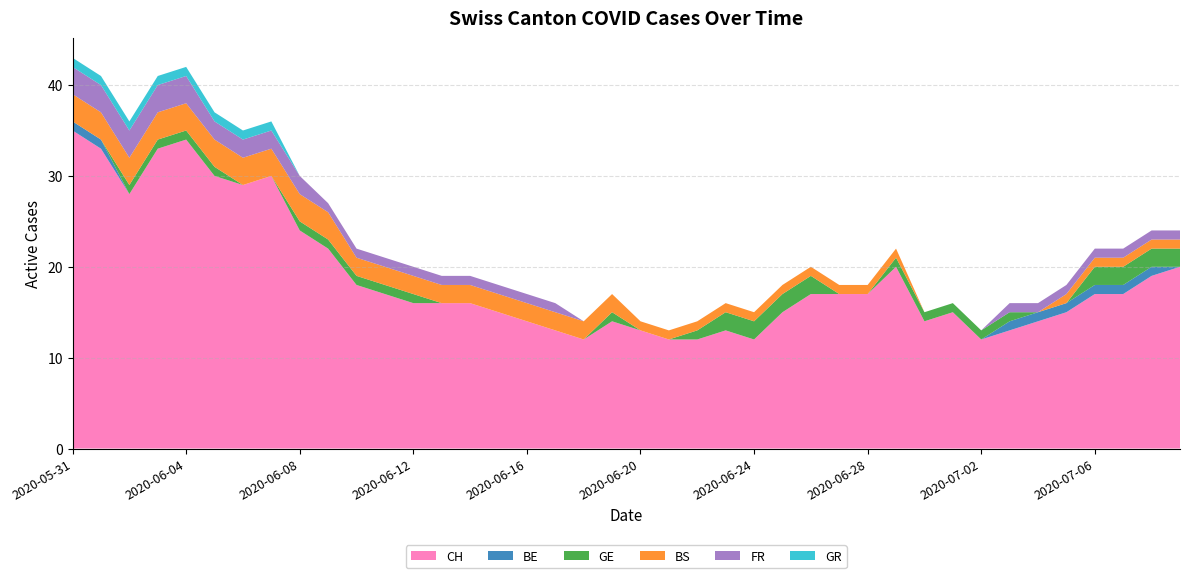

Reading left to right, extract all data points from this chart.

CH: 2020-05-31=35	2020-06-01=33	2020-06-02=28	2020-06-03=33	2020-06-04=34	2020-06-05=30	2020-06-06=29	2020-06-07=30	2020-06-08=24	2020-06-09=22	2020-06-10=18	2020-06-11=17	2020-06-12=16	2020-06-13=16	2020-06-14=16	2020-06-15=15	2020-06-16=14	2020-06-17=13	2020-06-18=12	2020-06-19=14	2020-06-20=13	2020-06-21=12	2020-06-22=12	2020-06-23=13	2020-06-24=12	2020-06-25=15	2020-06-26=17	2020-06-27=17	2020-06-28=17	2020-06-29=20	2020-06-30=14	2020-07-01=15	2020-07-02=12	2020-07-03=13	2020-07-04=14	2020-07-05=15	2020-07-06=17	2020-07-07=17	2020-07-08=19	2020-07-09=20
BE: 2020-05-31=1	2020-06-01=1	2020-06-02=0	2020-06-03=0	2020-06-04=0	2020-06-05=0	2020-06-06=0	2020-06-07=0	2020-06-08=0	2020-06-09=0	2020-06-10=0	2020-06-11=0	2020-06-12=0	2020-06-13=0	2020-06-14=0	2020-06-15=0	2020-06-16=0	2020-06-17=0	2020-06-18=0	2020-06-19=0	2020-06-20=0	2020-06-21=0	2020-06-22=0	2020-06-23=0	2020-06-24=0	2020-06-25=0	2020-06-26=0	2020-06-27=0	2020-06-28=0	2020-06-29=0	2020-06-30=0	2020-07-01=0	2020-07-02=0	2020-07-03=1	2020-07-04=1	2020-07-05=1	2020-07-06=1	2020-07-07=1	2020-07-08=1	2020-07-09=0
GE: 2020-05-31=0	2020-06-01=0	2020-06-02=1	2020-06-03=1	2020-06-04=1	2020-06-05=1	2020-06-06=0	2020-06-07=0	2020-06-08=1	2020-06-09=1	2020-06-10=1	2020-06-11=1	2020-06-12=1	2020-06-13=0	2020-06-14=0	2020-06-15=0	2020-06-16=0	2020-06-17=0	2020-06-18=0	2020-06-19=1	2020-06-20=0	2020-06-21=0	2020-06-22=1	2020-06-23=2	2020-06-24=2	2020-06-25=2	2020-06-26=2	2020-06-27=0	2020-06-28=0	2020-06-29=1	2020-06-30=1	2020-07-01=1	2020-07-02=1	2020-07-03=1	2020-07-04=0	2020-07-05=0	2020-07-06=2	2020-07-07=2	2020-07-08=2	2020-07-09=2
BS: 2020-05-31=3	2020-06-01=3	2020-06-02=3	2020-06-03=3	2020-06-04=3	2020-06-05=3	2020-06-06=3	2020-06-07=3	2020-06-08=3	2020-06-09=3	2020-06-10=2	2020-06-11=2	2020-06-12=2	2020-06-13=2	2020-06-14=2	2020-06-15=2	2020-06-16=2	2020-06-17=2	2020-06-18=2	2020-06-19=2	2020-06-20=1	2020-06-21=1	2020-06-22=1	2020-06-23=1	2020-06-24=1	2020-06-25=1	2020-06-26=1	2020-06-27=1	2020-06-28=1	2020-06-29=1	2020-06-30=0	2020-07-01=0	2020-07-02=0	2020-07-03=0	2020-07-04=0	2020-07-05=1	2020-07-06=1	2020-07-07=1	2020-07-08=1	2020-07-09=1
FR: 2020-05-31=3	2020-06-01=3	2020-06-02=3	2020-06-03=3	2020-06-04=3	2020-06-05=2	2020-06-06=2	2020-06-07=2	2020-06-08=2	2020-06-09=1	2020-06-10=1	2020-06-11=1	2020-06-12=1	2020-06-13=1	2020-06-14=1	2020-06-15=1	2020-06-16=1	2020-06-17=1	2020-06-18=0	2020-06-19=0	2020-06-20=0	2020-06-21=0	2020-06-22=0	2020-06-23=0	2020-06-24=0	2020-06-25=0	2020-06-26=0	2020-06-27=0	2020-06-28=0	2020-06-29=0	2020-06-30=0	2020-07-01=0	2020-07-02=0	2020-07-03=1	2020-07-04=1	2020-07-05=1	2020-07-06=1	2020-07-07=1	2020-07-08=1	2020-07-09=1
GR: 2020-05-31=1	2020-06-01=1	2020-06-02=1	2020-06-03=1	2020-06-04=1	2020-06-05=1	2020-06-06=1	2020-06-07=1	2020-06-08=0	2020-06-09=0	2020-06-10=0	2020-06-11=0	2020-06-12=0	2020-06-13=0	2020-06-14=0	2020-06-15=0	2020-06-16=0	2020-06-17=0	2020-06-18=0	2020-06-19=0	2020-06-20=0	2020-06-21=0	2020-06-22=0	2020-06-23=0	2020-06-24=0	2020-06-25=0	2020-06-26=0	2020-06-27=0	2020-06-28=0	2020-06-29=0	2020-06-30=0	2020-07-01=0	2020-07-02=0	2020-07-03=0	2020-07-04=0	2020-07-05=0	2020-07-06=0	2020-07-07=0	2020-07-08=0	2020-07-09=0